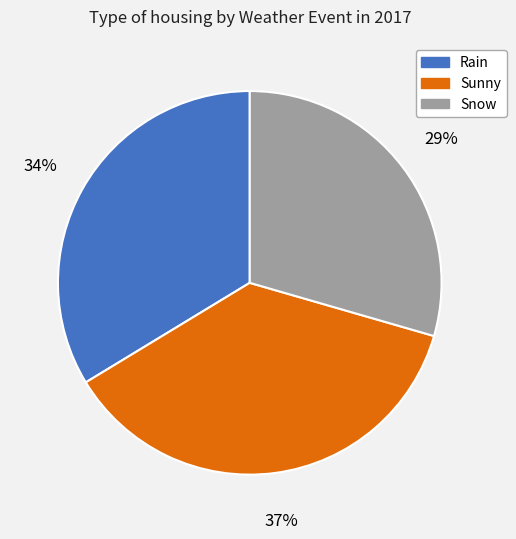

Does any single category account for the majority?

No